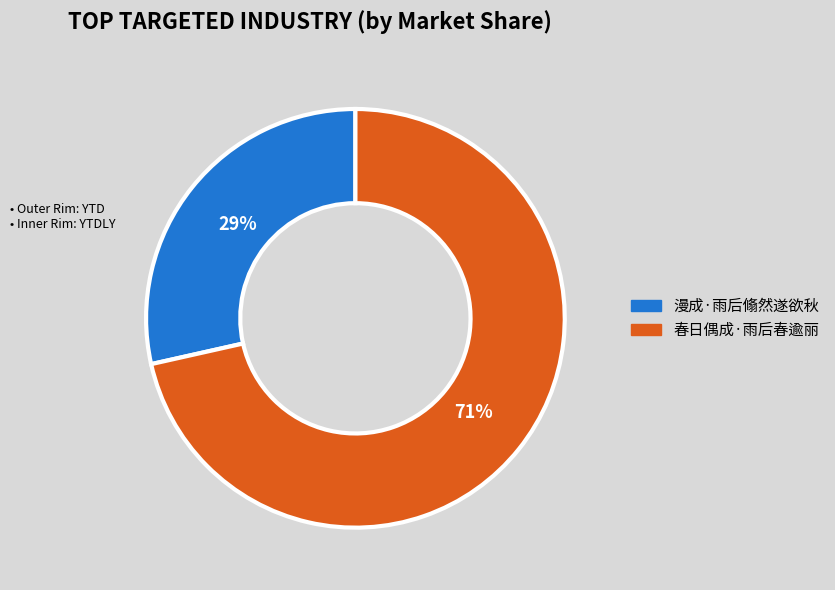

The 春日偶成·雨后春逾丽 slice represents 60% of the pie. True or false?

False